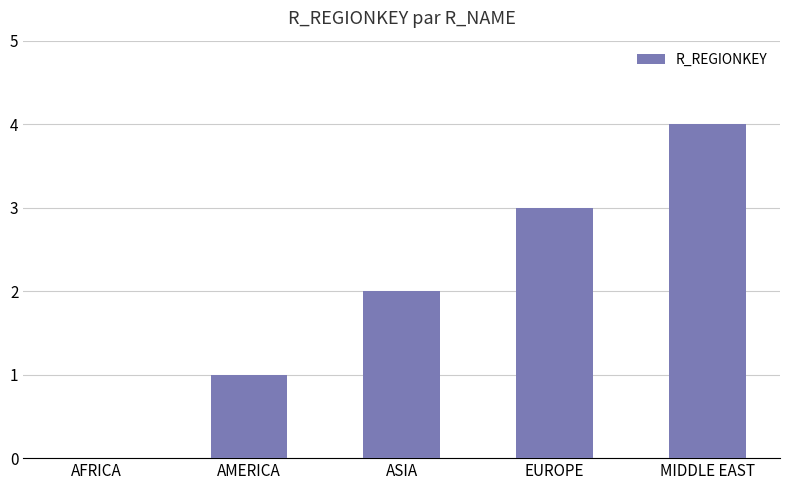

True or false: the data shows 1 at MIDDLE EAST.

False